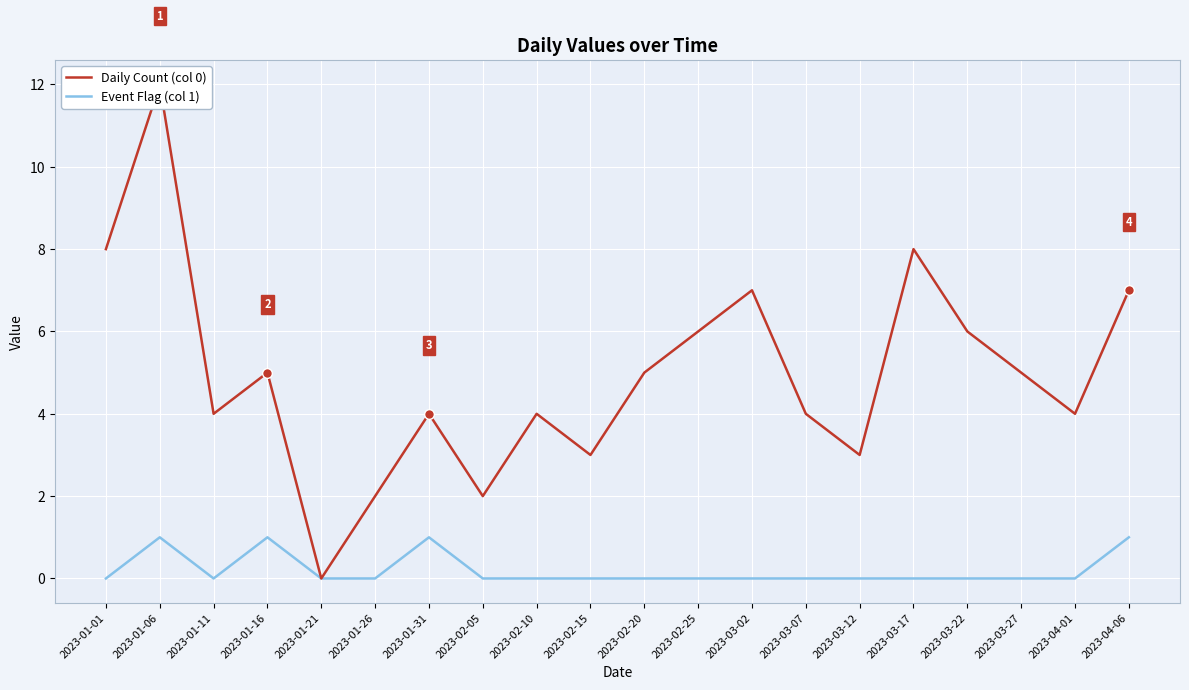

Which series changed the most between 2023-02-15 and 2023-03-12?

Daily Count (col 0)